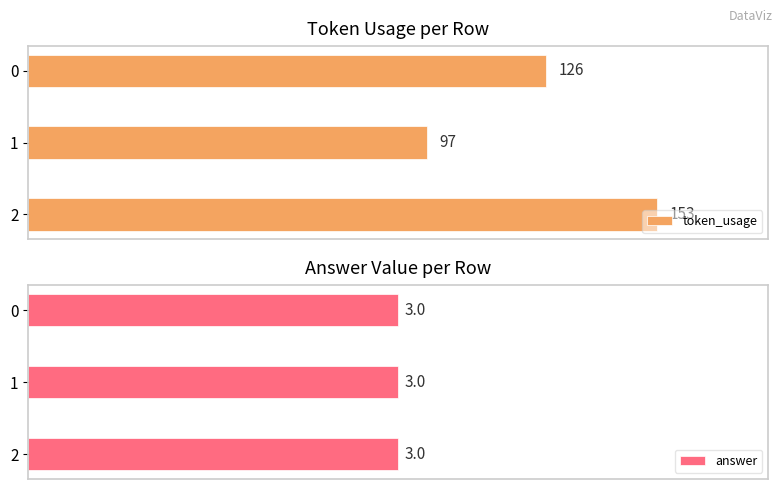

What is the average value of the token_usage series?

125.3